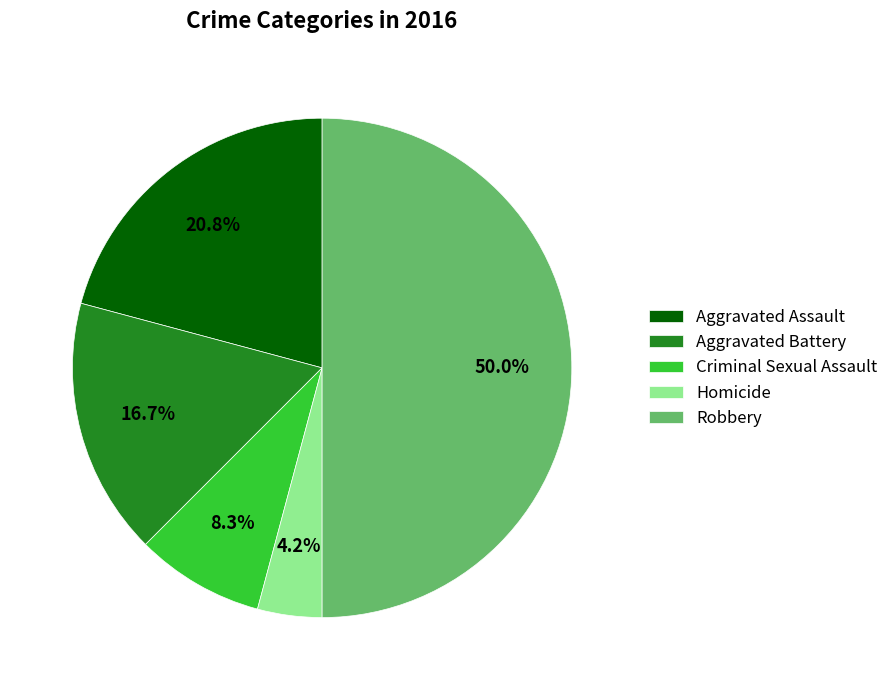

Is Criminal Sexual Assault the majority of the pie?

No